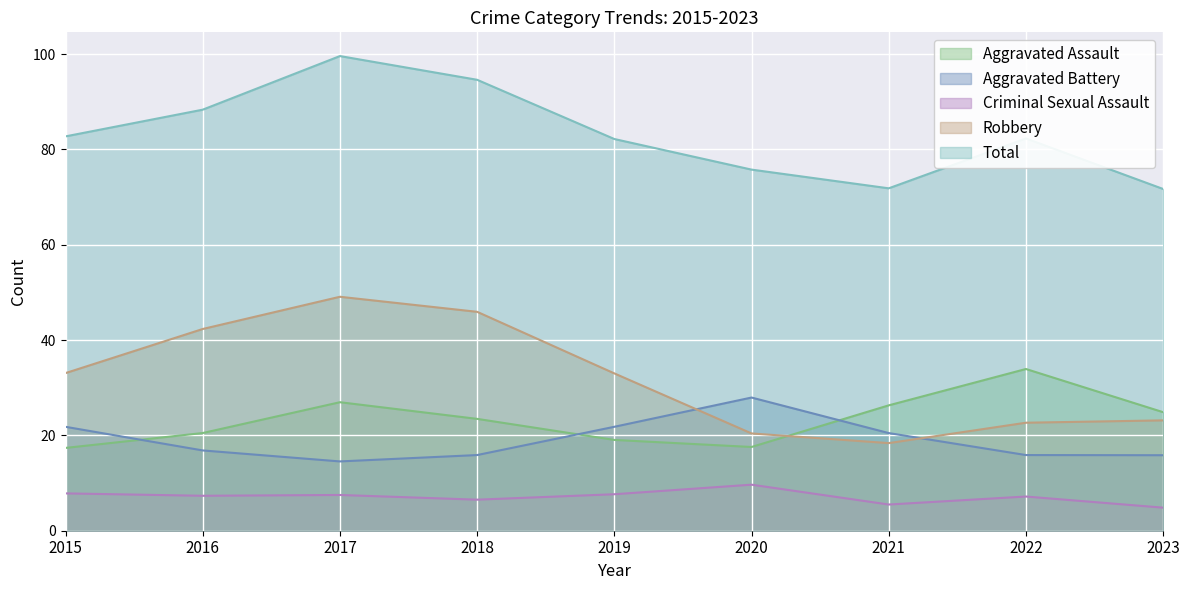

How many lines are shown in the chart?

5